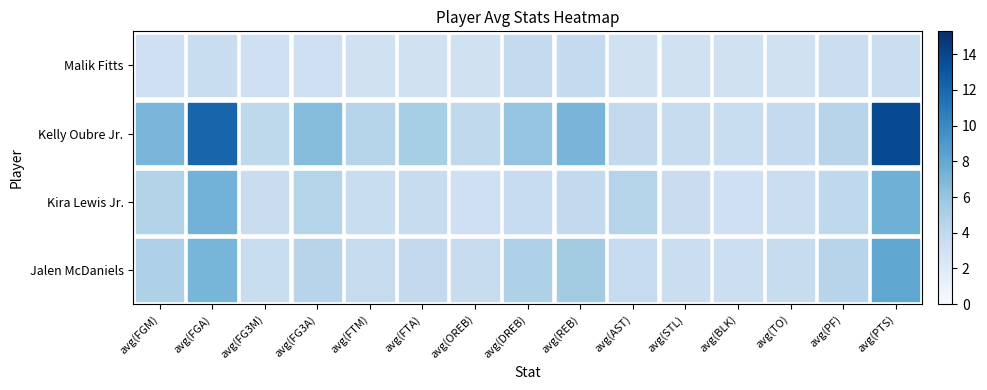

Rank the series by their maximum value, from highest to lowest.

Kelly Oubre Jr., Jalen McDaniels, Kira Lewis Jr., Malik Fitts